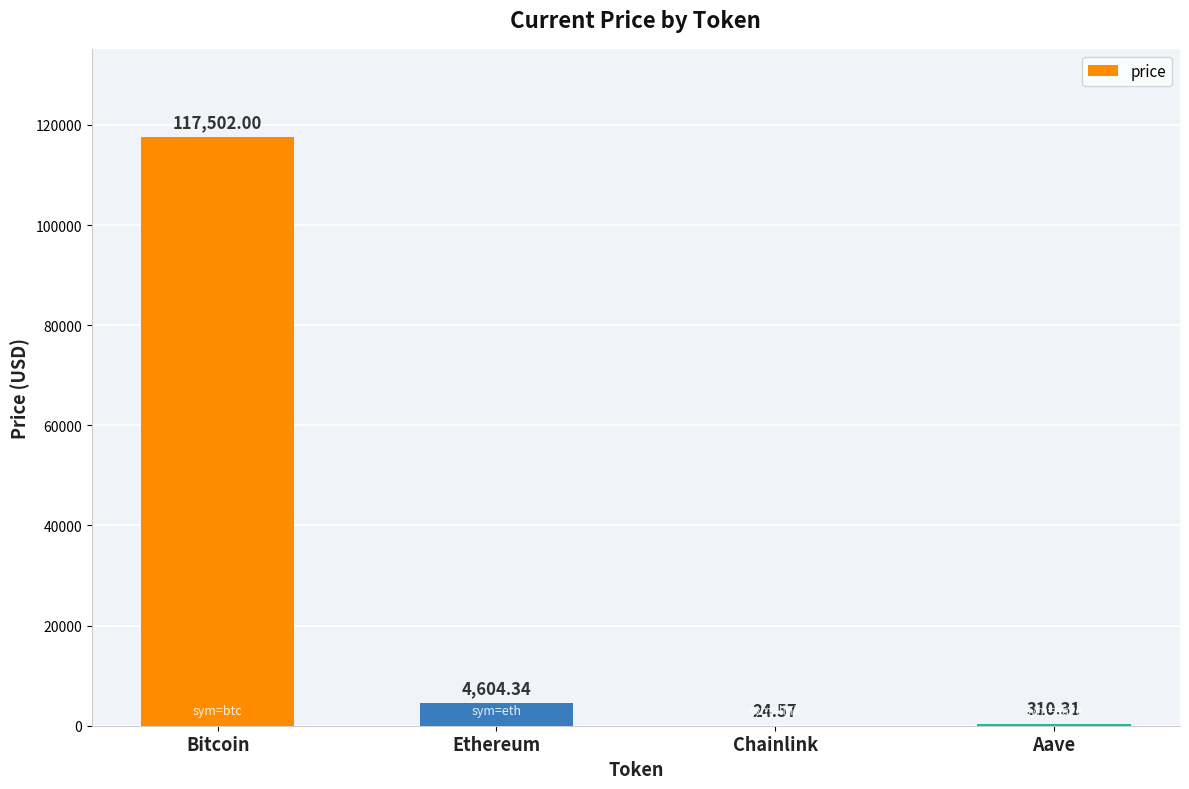

Are the bars horizontal?

No